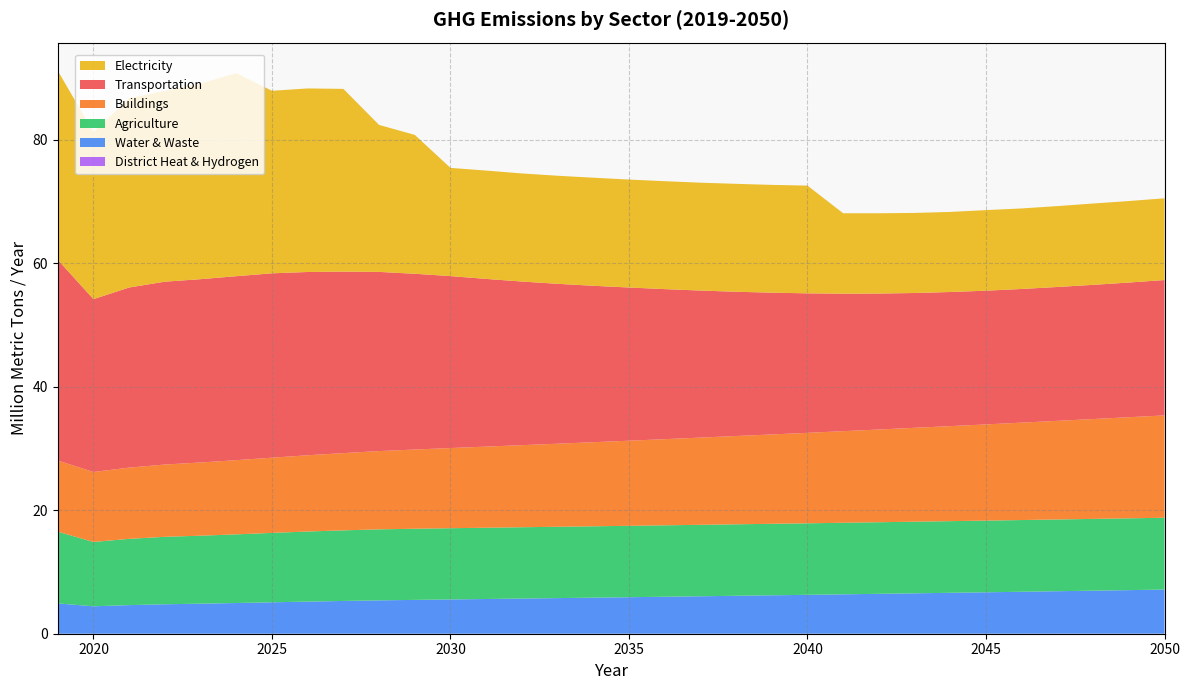

Reading right to left, list all the values displayed in this chart.

District Heat & Hydrogen: 0.0	0.0	0.0	0.0	0.0	0.0	0.0	0.0	0.0	0.0	0.0	0.0	0.0	0.0	0.0	0.0	0.0	0.0	0.0	0.0	0.0	0.0	0.0	0.0	0.0	0.0	0.0	0.0	0.0	0.0	0.0	0.0
Water & Waste: 7.1	7.1	7.0	6.9	6.8	6.7	6.6	6.5	6.5	6.4	6.3	6.2	6.1	6.1	6.0	5.9	5.8	5.8	5.7	5.6	5.6	5.5	5.4	5.3	5.2	5.1	5.0	4.9	4.8	4.6	4.4	4.9
Agriculture: 11.6	11.6	11.6	11.6	11.6	11.6	11.6	11.6	11.6	11.6	11.6	11.6	11.6	11.6	11.6	11.6	11.6	11.5	11.5	11.5	11.5	11.5	11.5	11.4	11.3	11.2	11.1	11.0	10.9	10.7	10.4	11.6
Buildings: 16.6	16.4	16.2	16.0	15.8	15.6	15.4	15.2	15.0	14.8	14.6	14.5	14.3	14.1	13.9	13.8	13.6	13.4	13.3	13.1	13.0	12.8	12.7	12.5	12.3	12.2	12.0	11.9	11.7	11.5	11.3	11.5
Transportation: 21.9	21.8	21.7	21.7	21.6	21.7	21.7	21.8	22.0	22.3	22.6	23.0	23.4	23.8	24.3	24.8	25.3	25.9	26.5	27.1	27.8	28.5	29.0	29.4	29.7	29.8	29.8	29.7	29.6	29.2	28.0	32.5
Electricity: 13.2	13.2	13.2	13.1	13.0	13.0	13.0	13.0	13.0	13.0	17.4	17.4	17.5	17.5	17.5	17.5	17.5	17.5	17.5	17.5	17.5	22.5	23.8	29.6	29.7	29.6	32.9	31.7	30.9	30.6	27.0	30.6